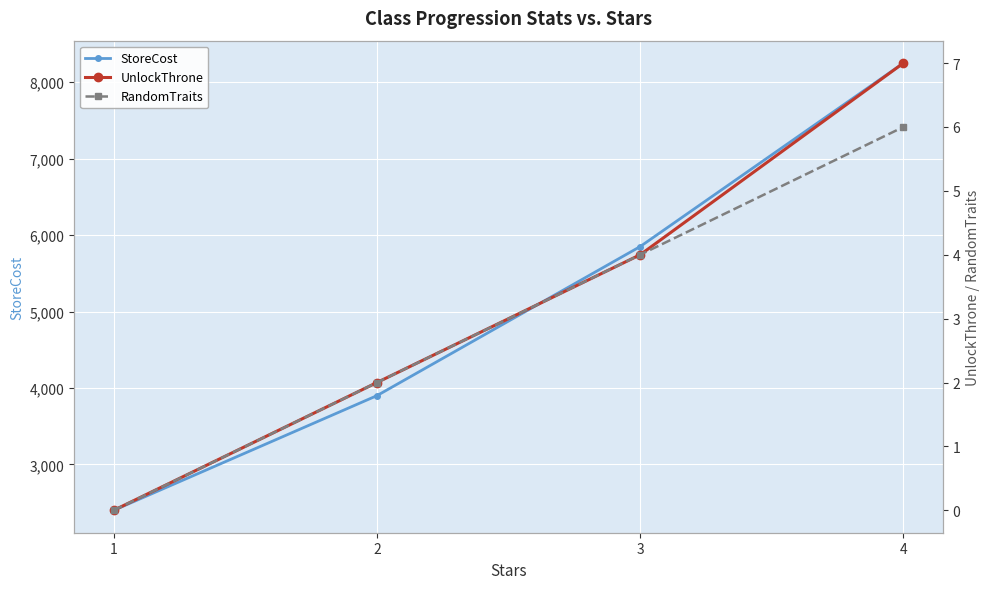

What is the average value of the StoreCost series?

5100